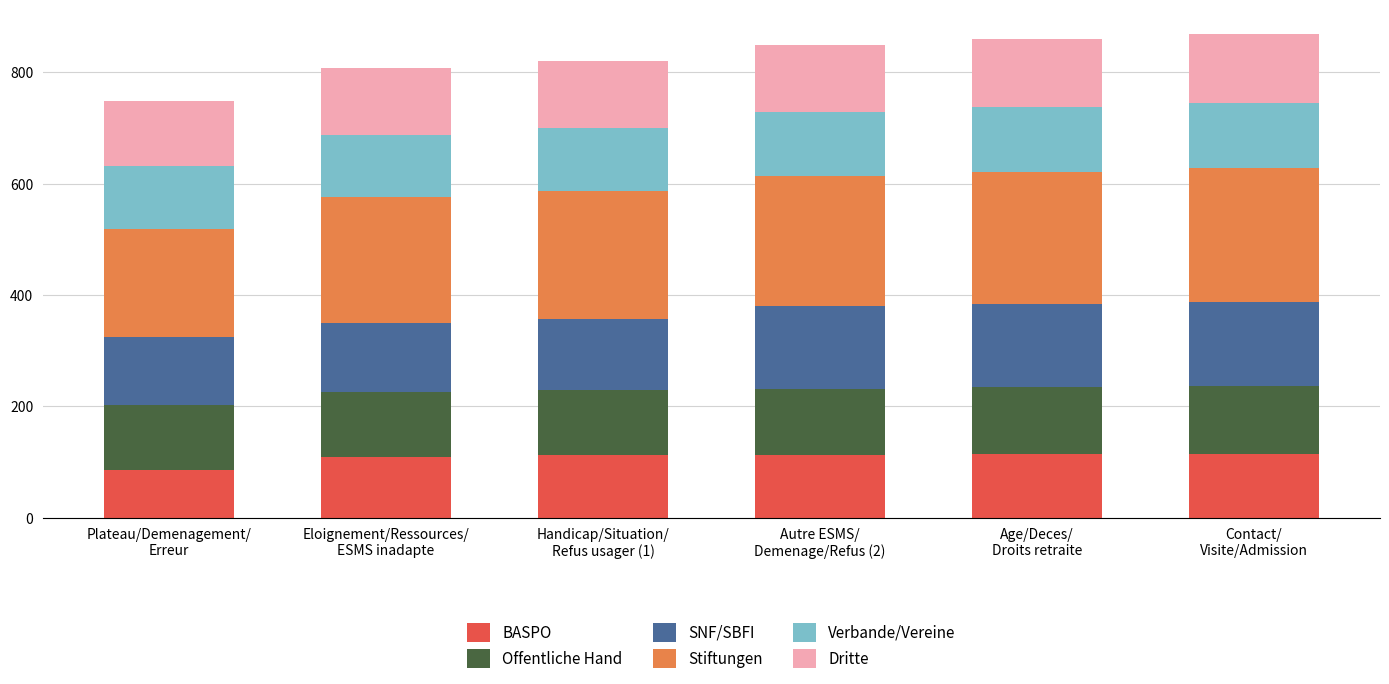

Does the chart contain any negative values?

No